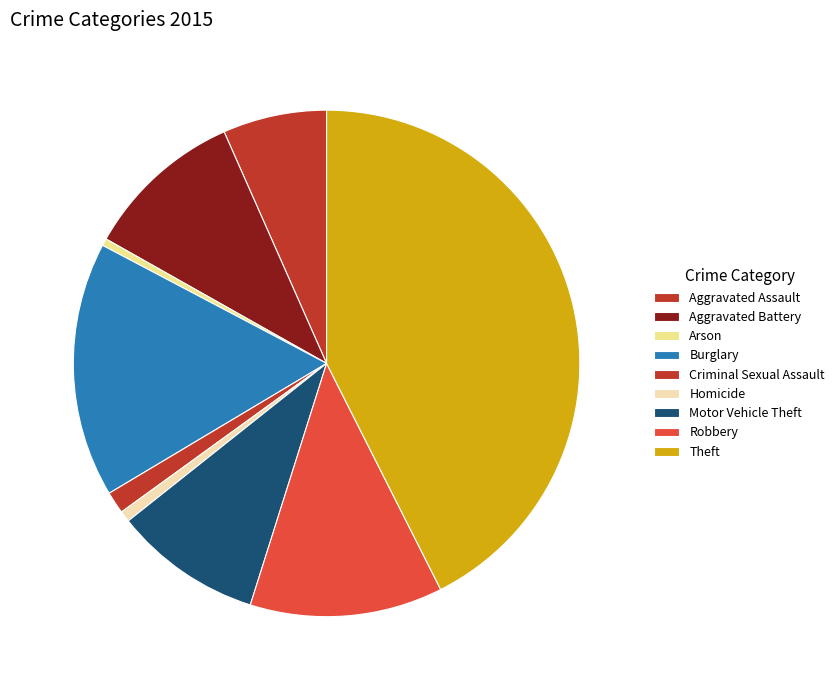

Is Arson the majority of the pie?

No